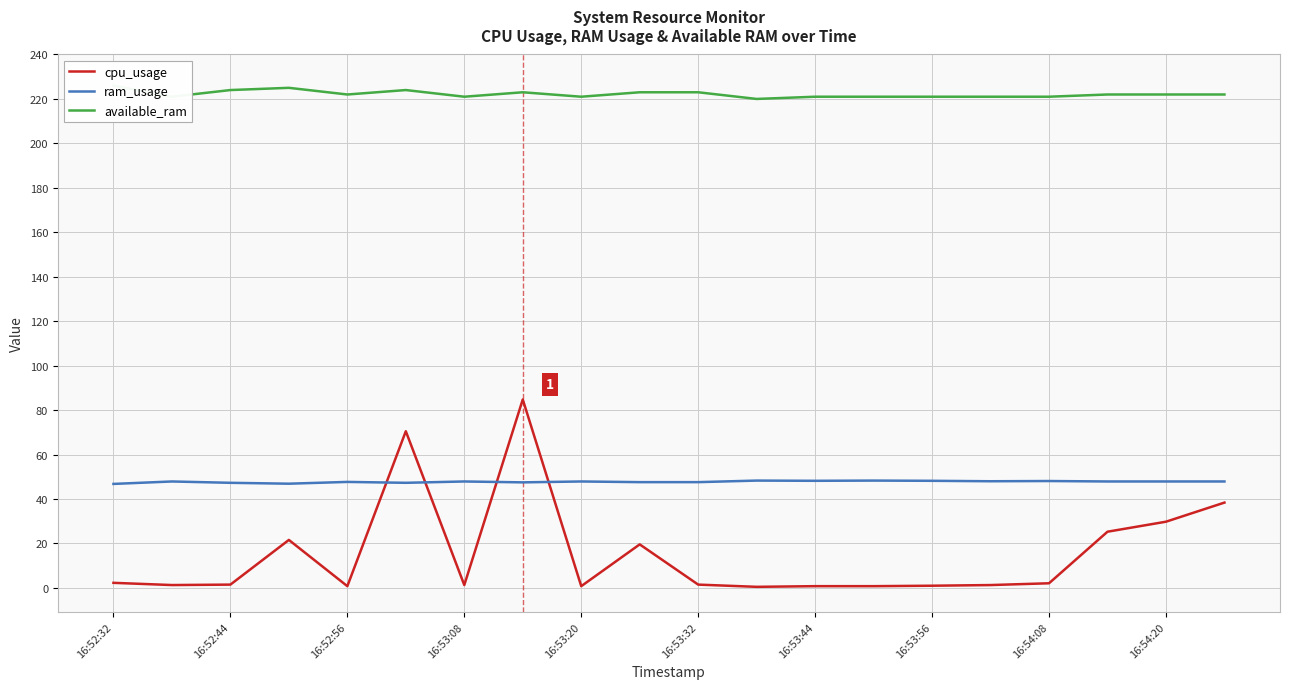

Rank the series by their maximum value, from highest to lowest.

available_ram, cpu_usage, ram_usage